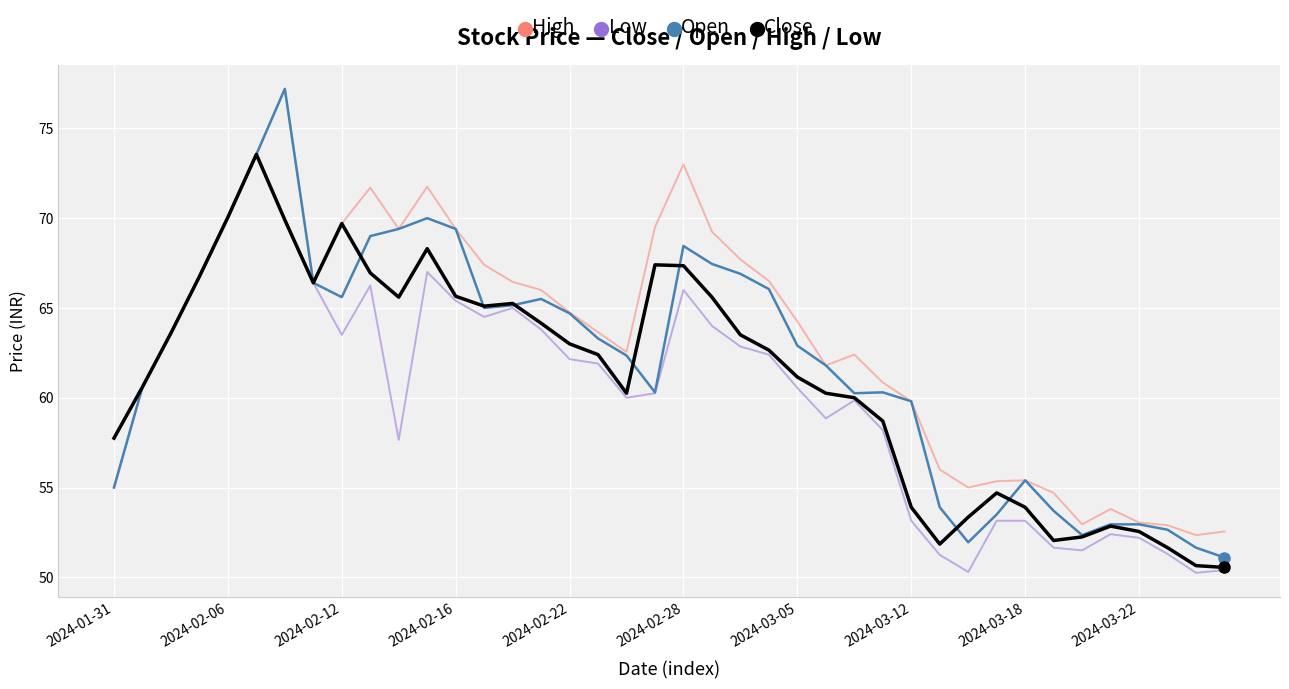

Which series has the largest total across all categories?

High